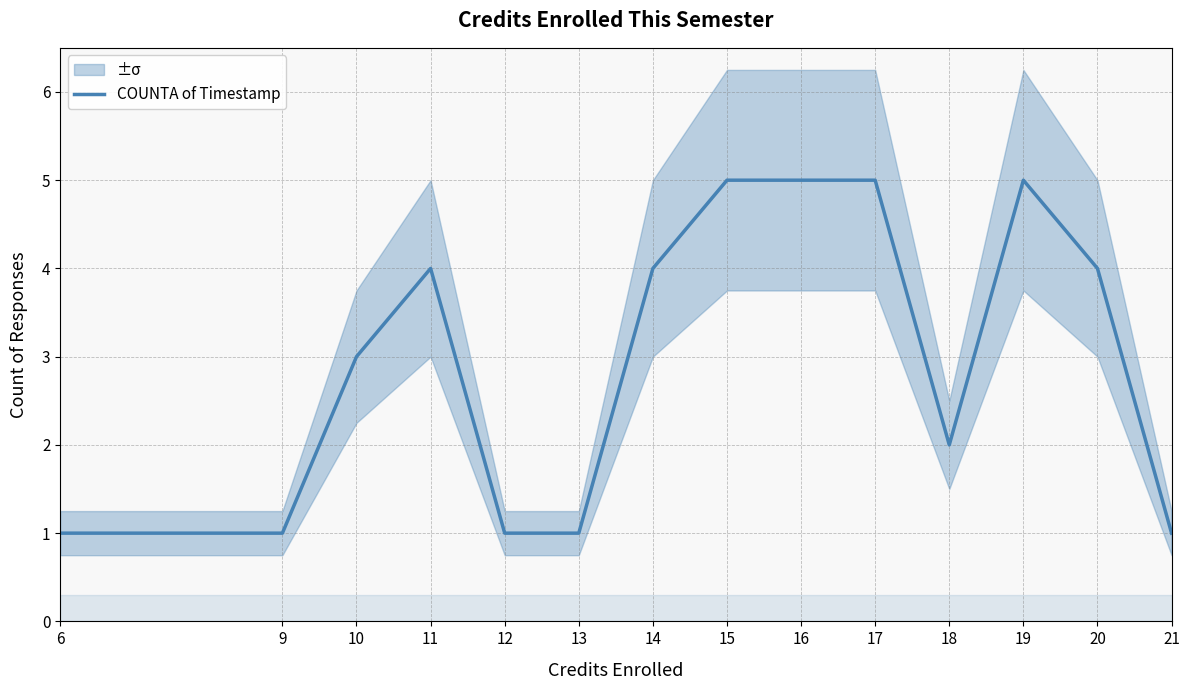

Which label corresponds to the smallest value in the chart?

6